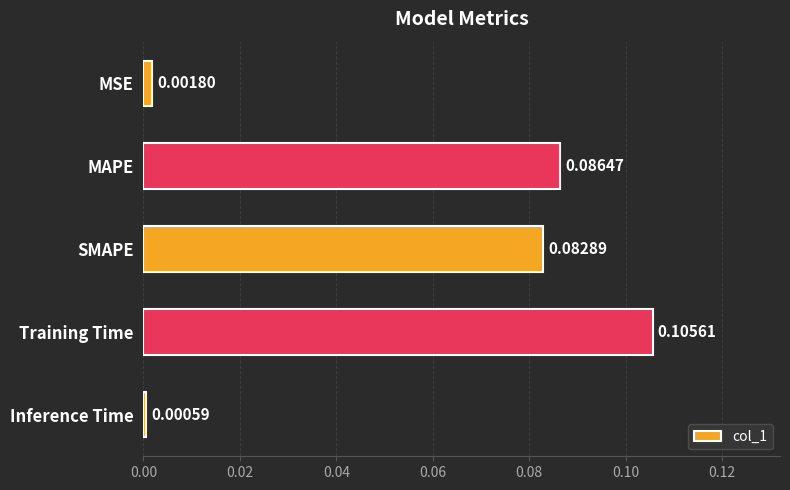

Count the number of data series in this chart.

1